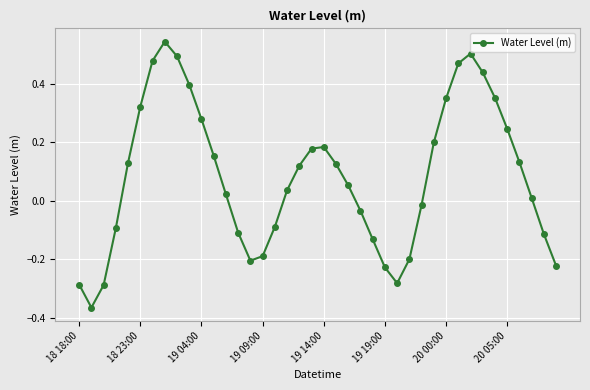

What is the difference between the maximum and second lowest values?

0.8